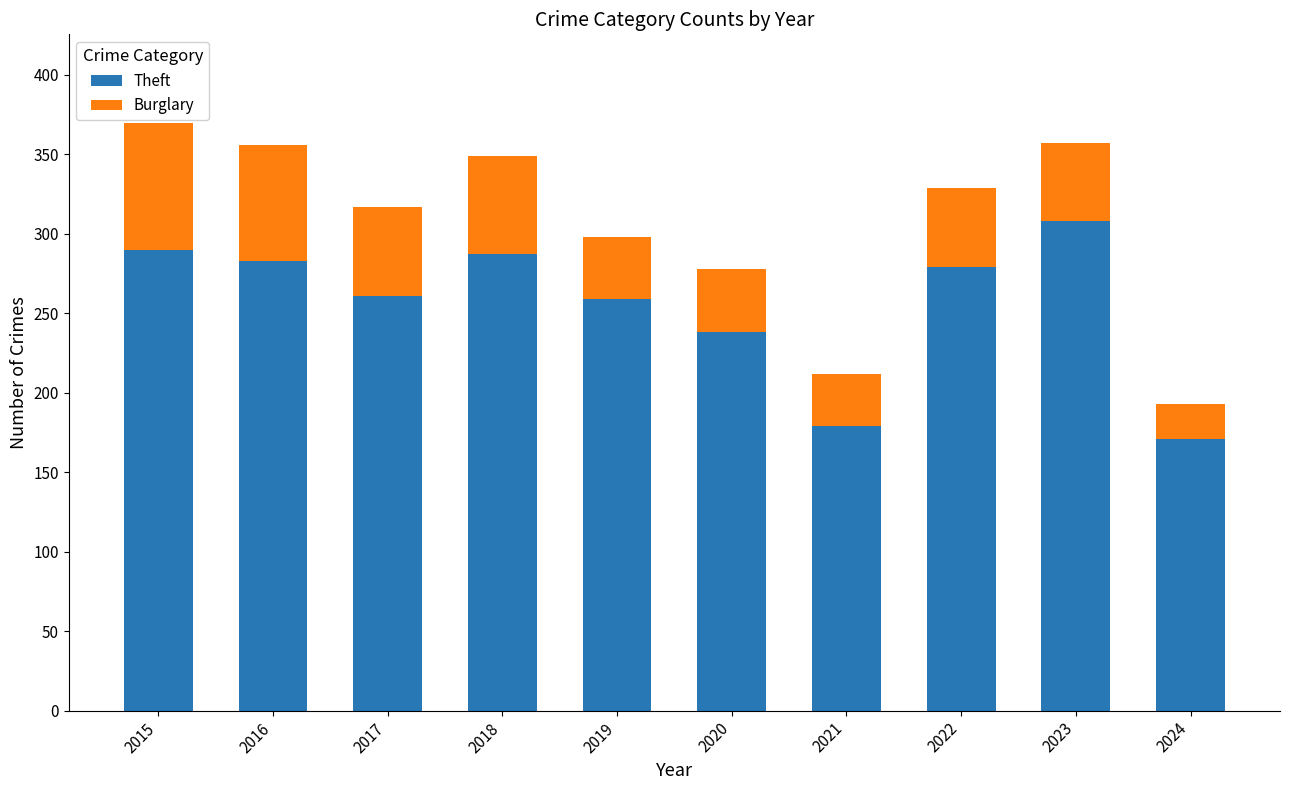

What is the value of the Theft bar at the 8th from the left?

279